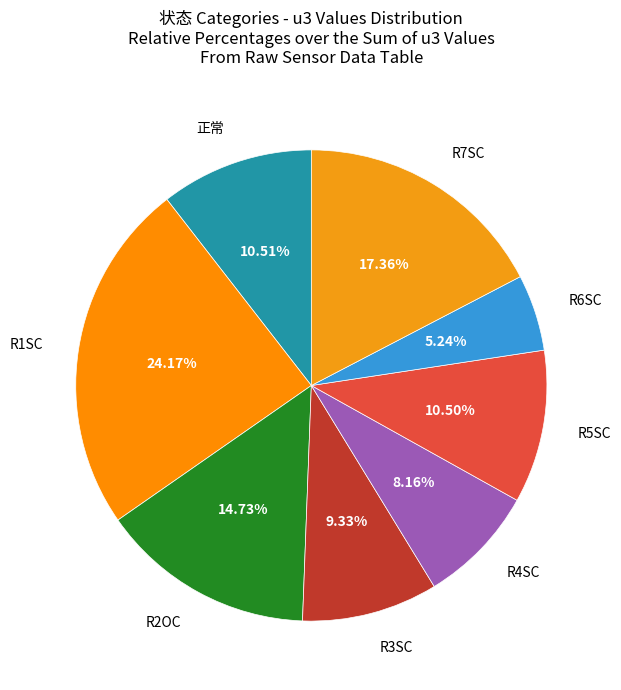

How many segments does this pie chart have?

8